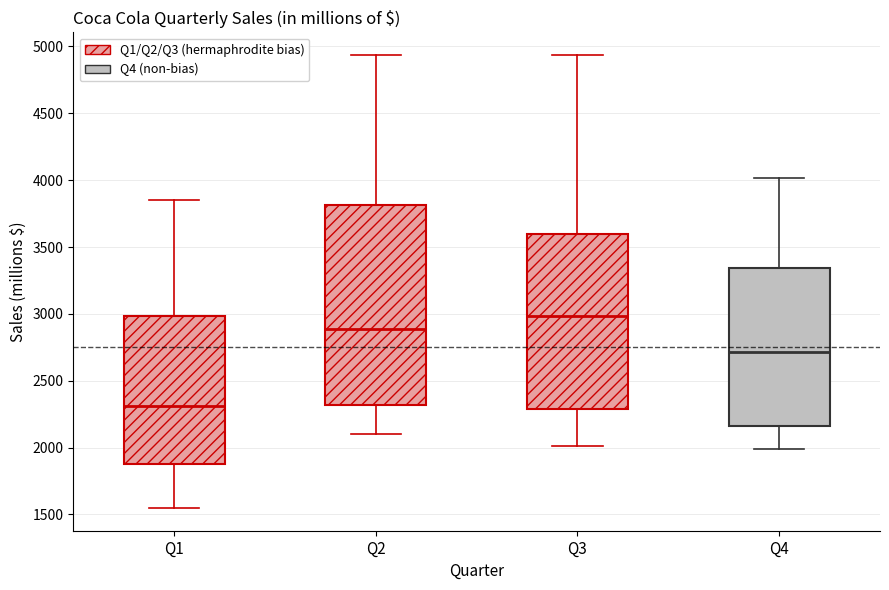

Which box is the tallest, from its lower edge to its upper edge?

Q2